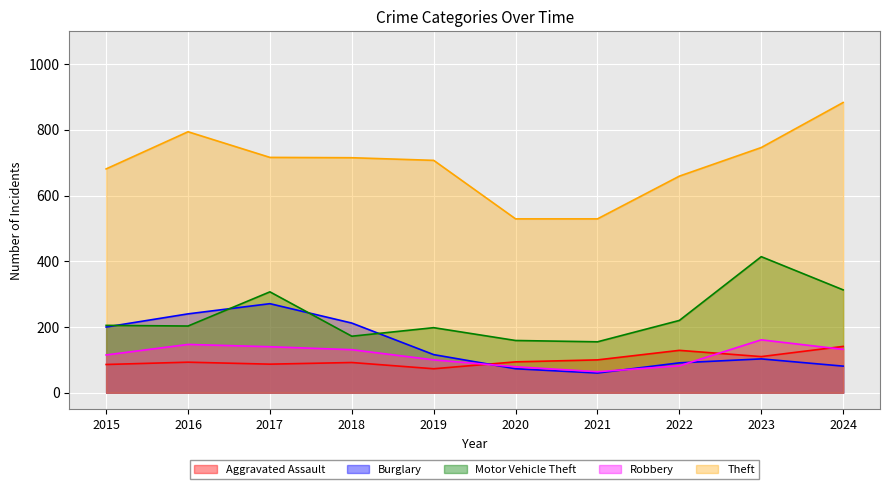

What is the smallest value displayed?

60